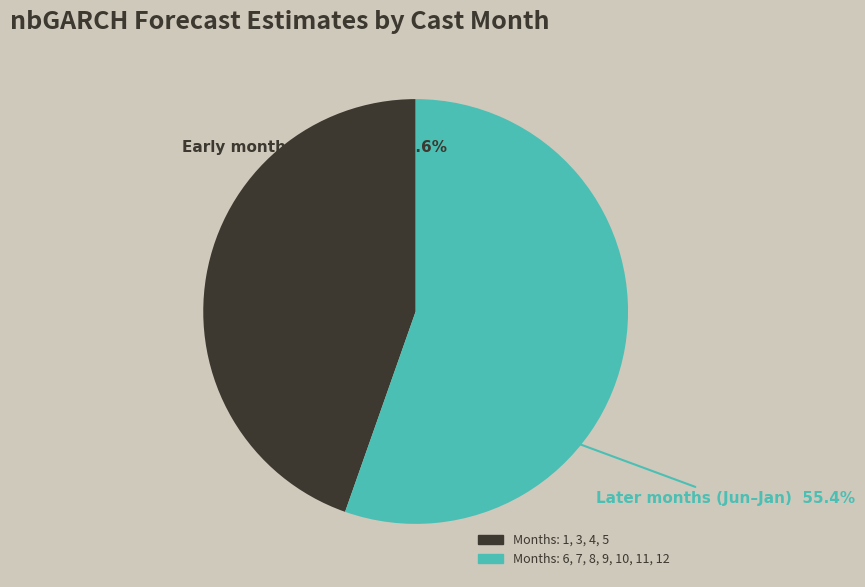

Does any single category account for the majority?

Yes